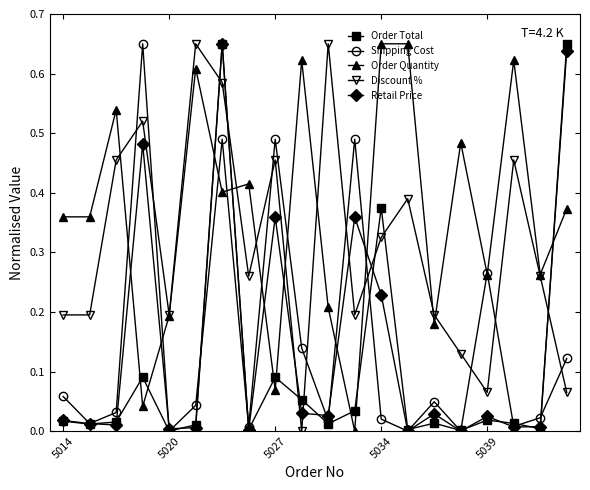

Count the number of data series in this chart.

5